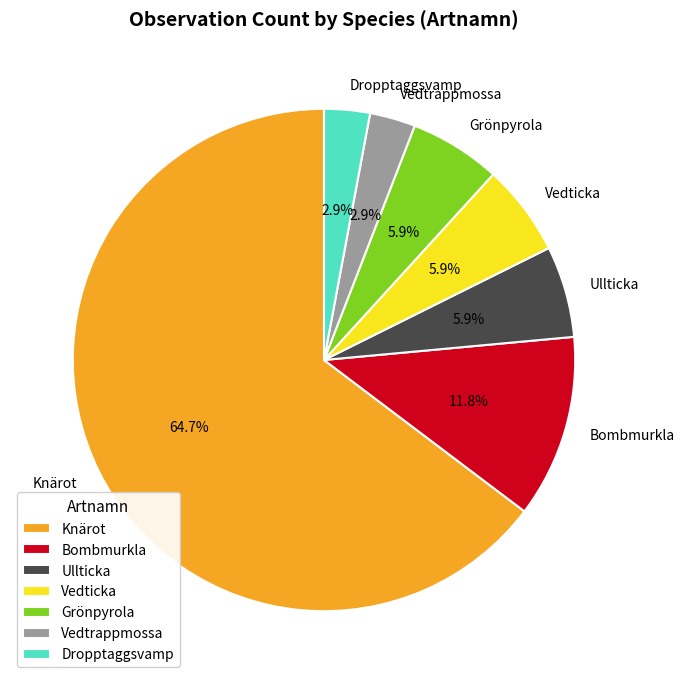

To the nearest percent, what percentage of the pie is Knärot?

65%